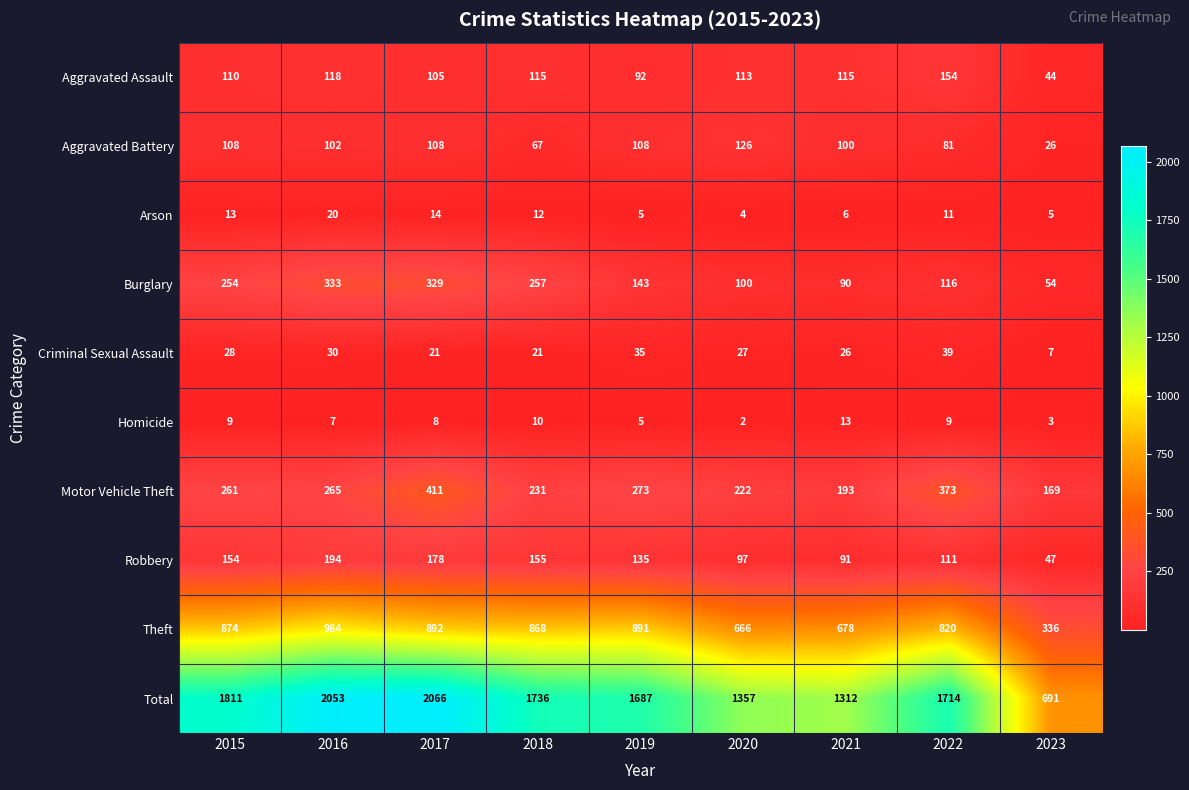

What is the total value across all series at 2017?

4132